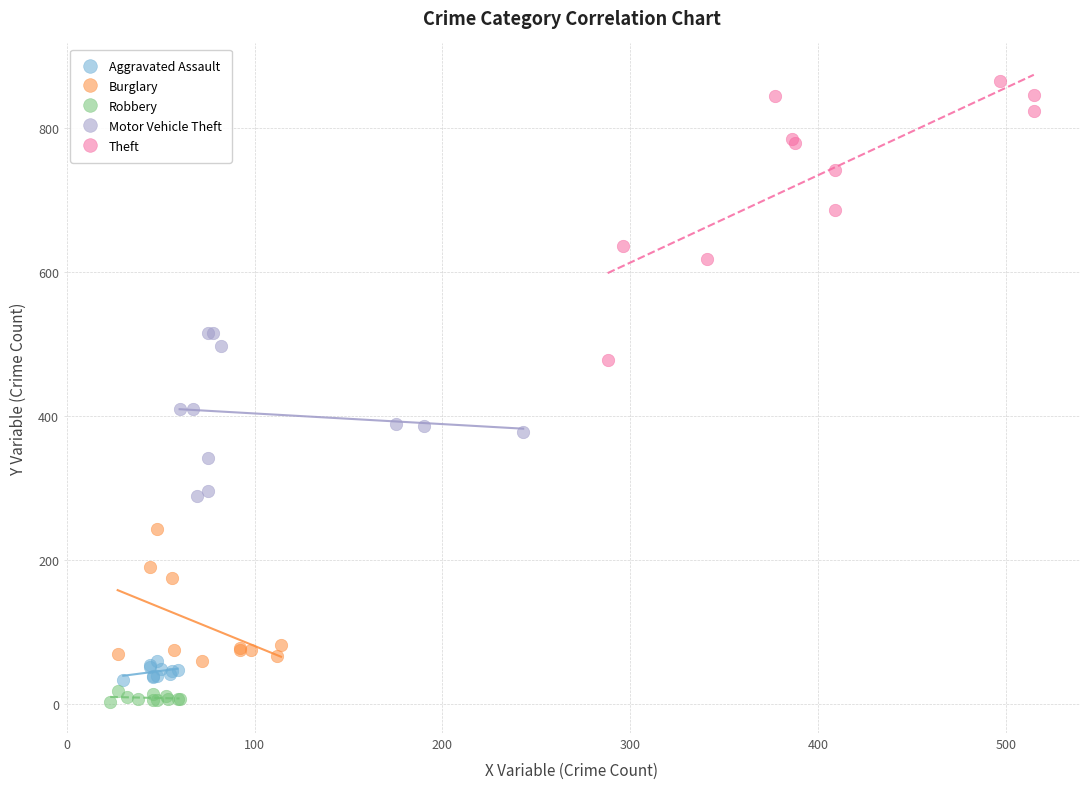

Which series has the largest Y range (max minus min)?

Theft